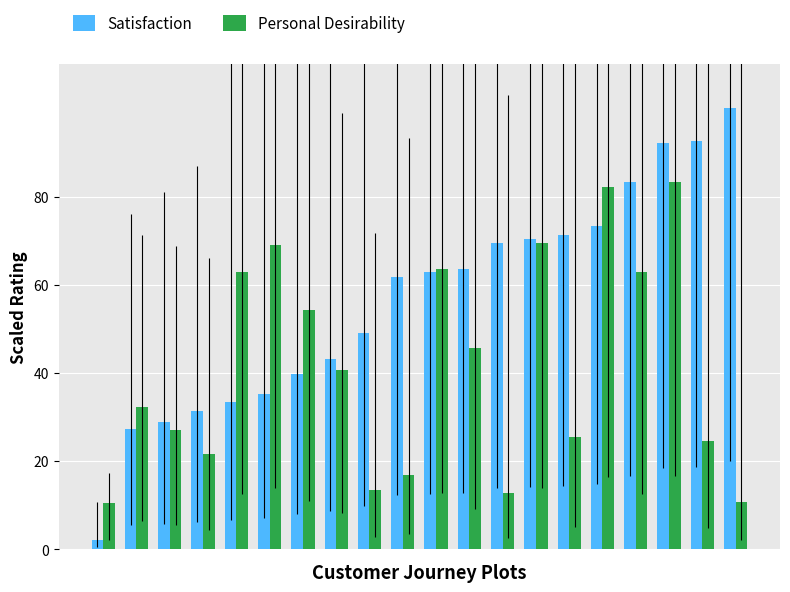

What is the difference between the maximum and minimum values in the Personal Desirability series?

73.0